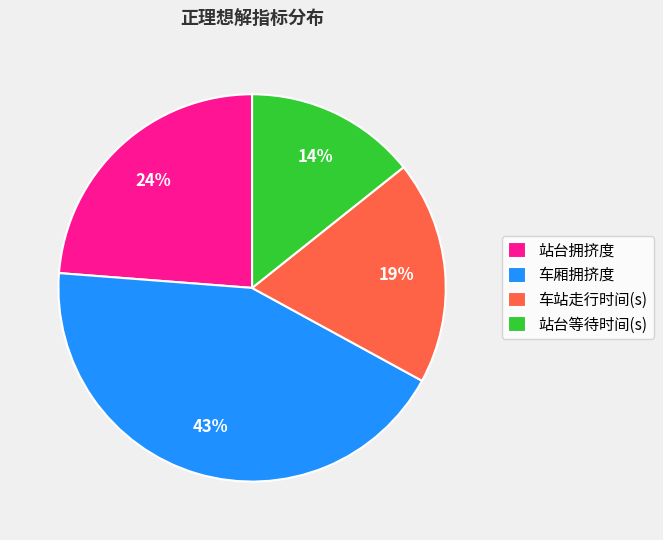

Combined, do 车厢拥挤度 and 站台等待时间(s) account for over 50%?

Yes